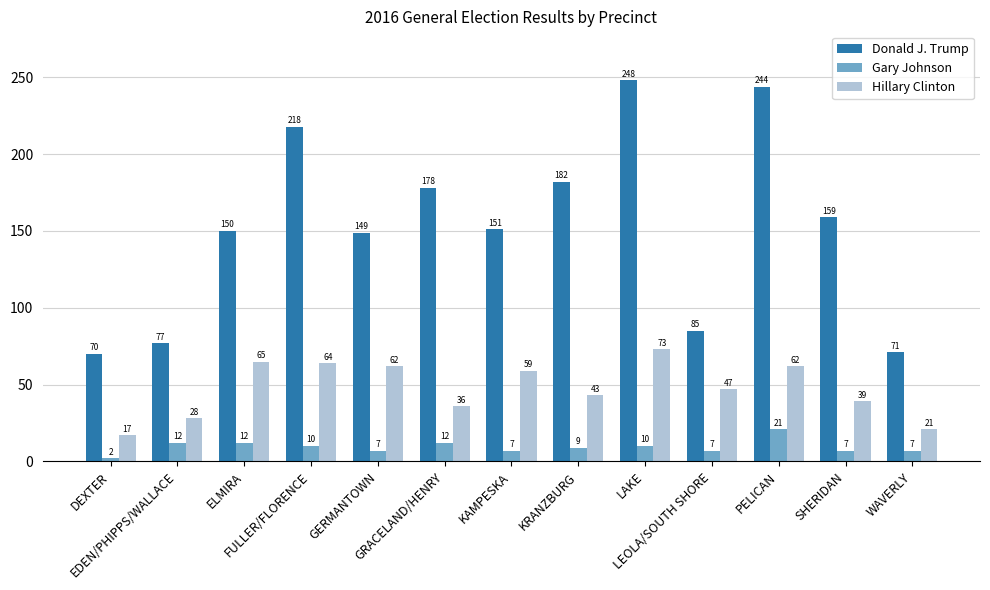

What is the value of the Donald J. Trump bar at the 1st from the left?

70